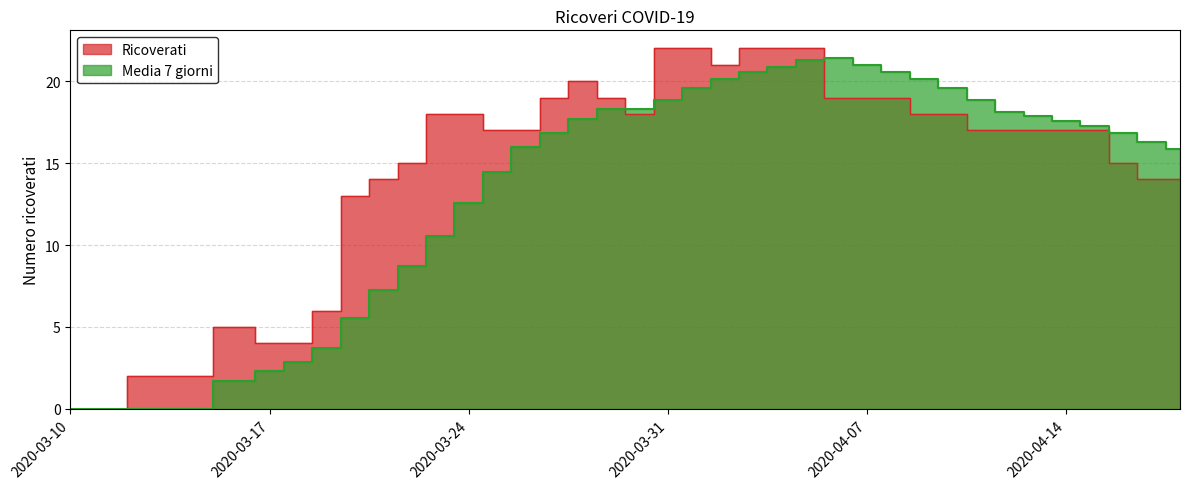

Does the chart have visible grid lines?

Yes